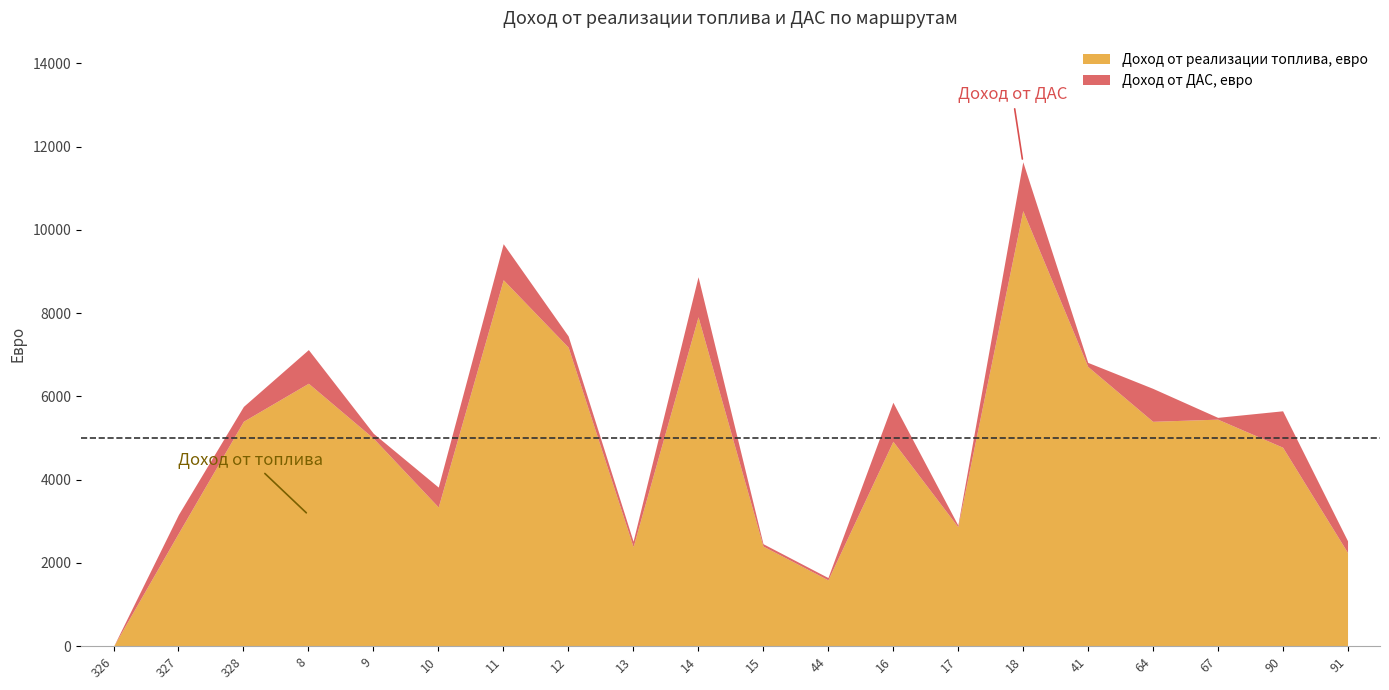

What is the difference between the Доход от реализации топлива, евро values at 64 and 9?

405.1